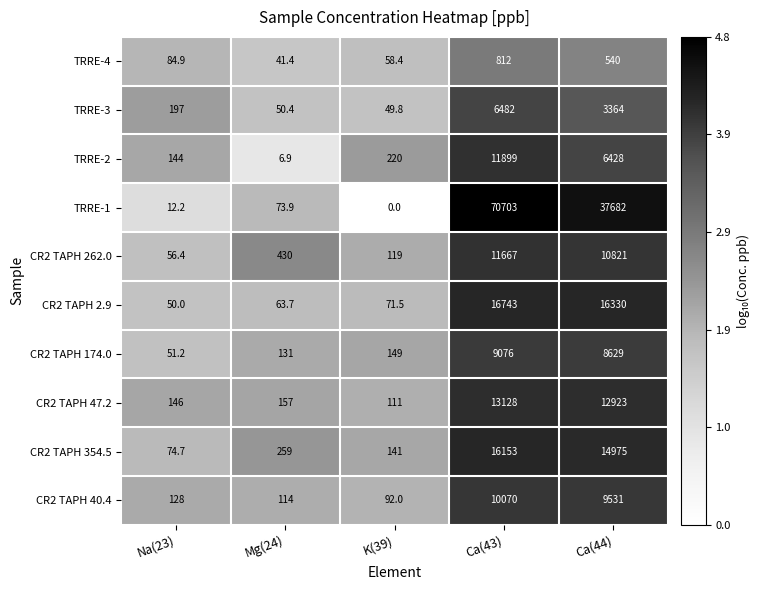

At which category is the sum across all series the highest?

Ca(43)